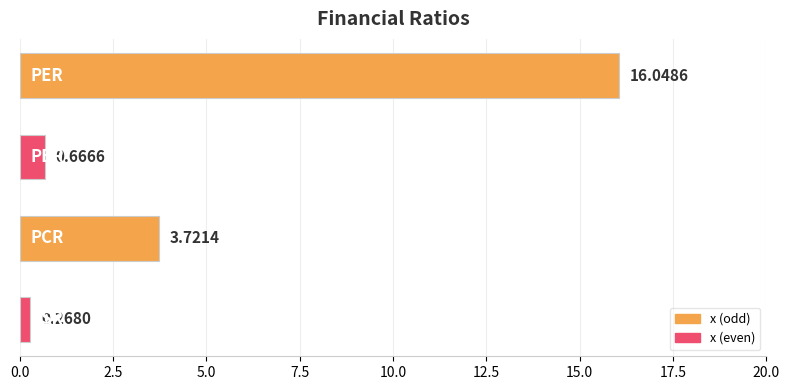

What is the difference between the second highest and second lowest values?

3.1